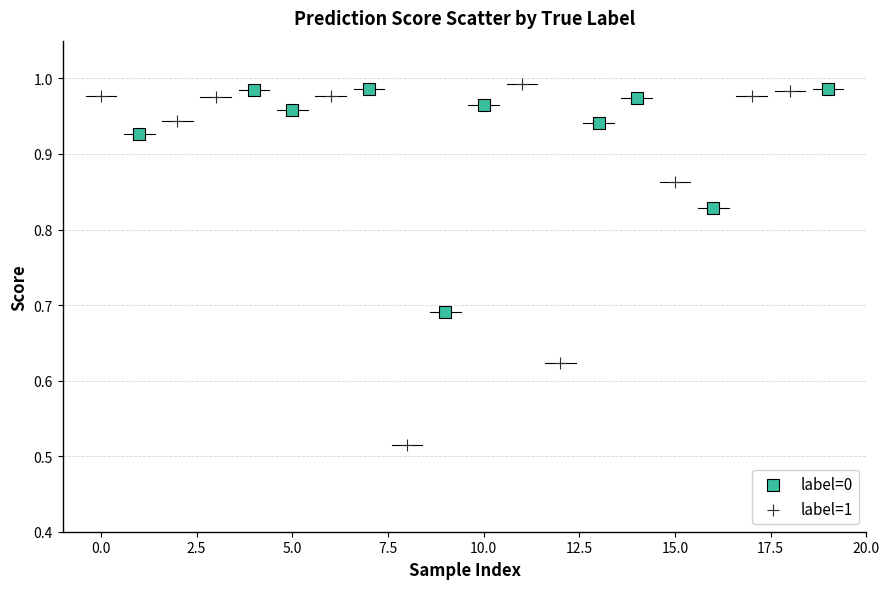

Which series reaches the maximum Y coordinate?

label=1